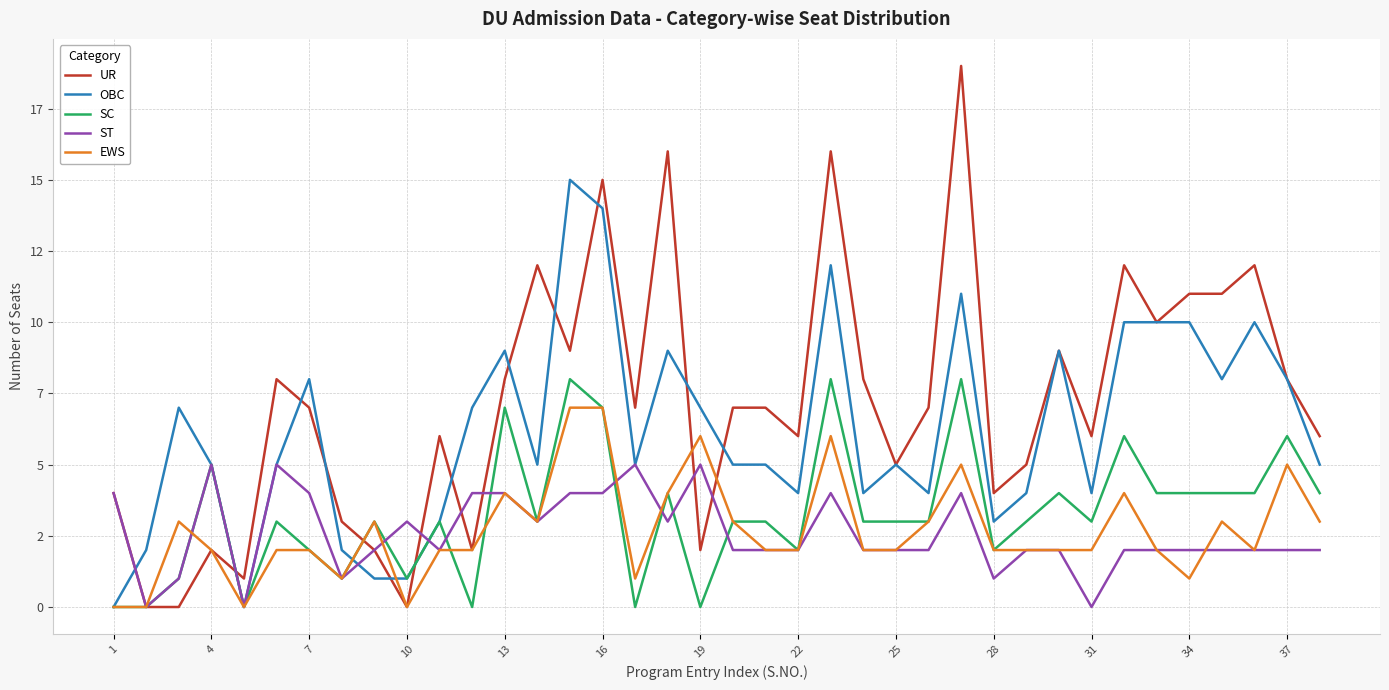

What are all the series names shown in the legend?

UR, OBC, SC, ST, EWS